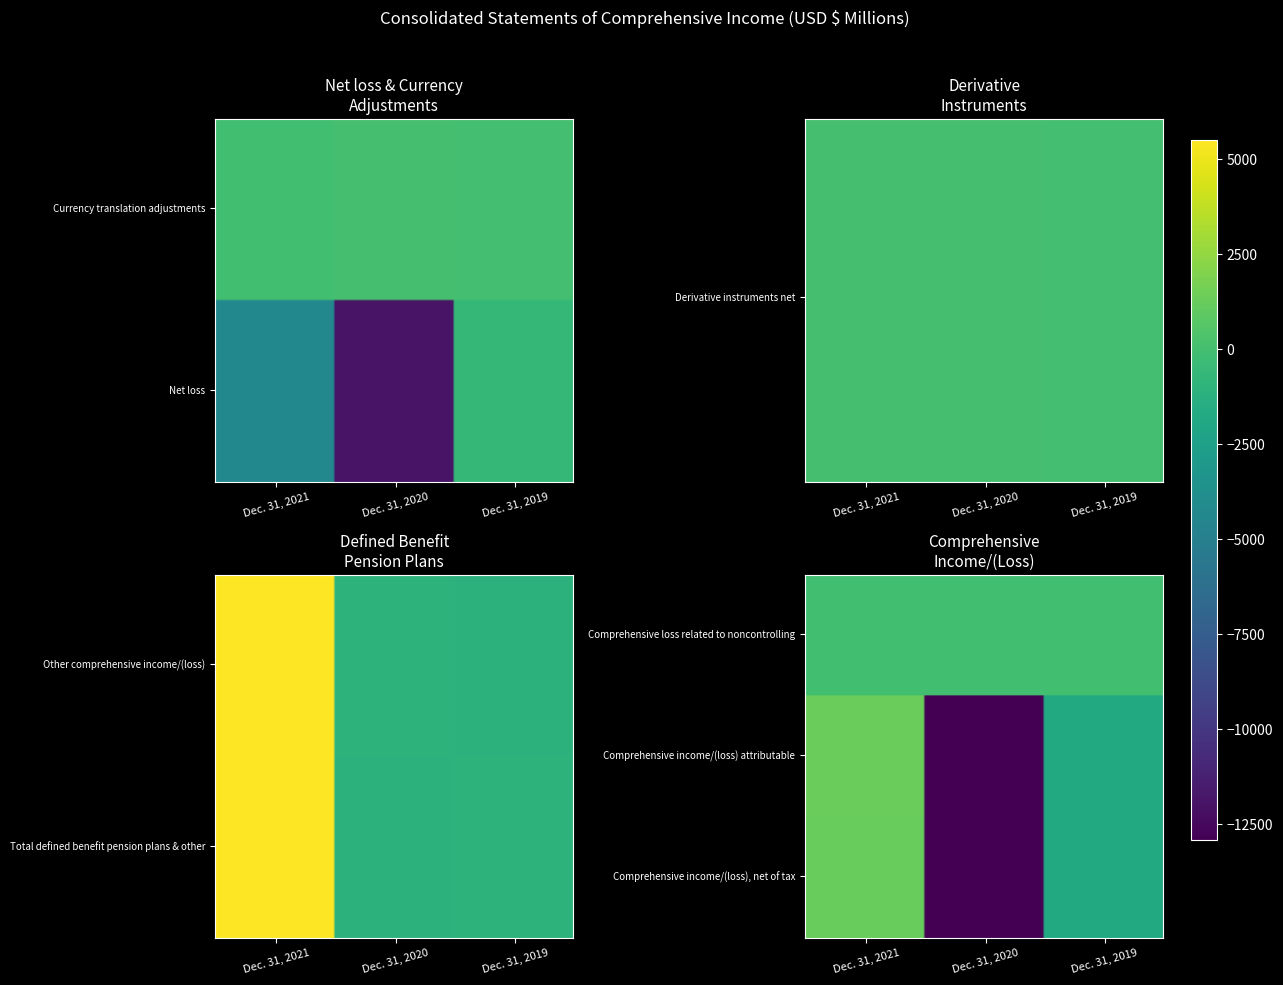

The Net loss series shows -1012 at Dec. 31, 2019. True or false?

False